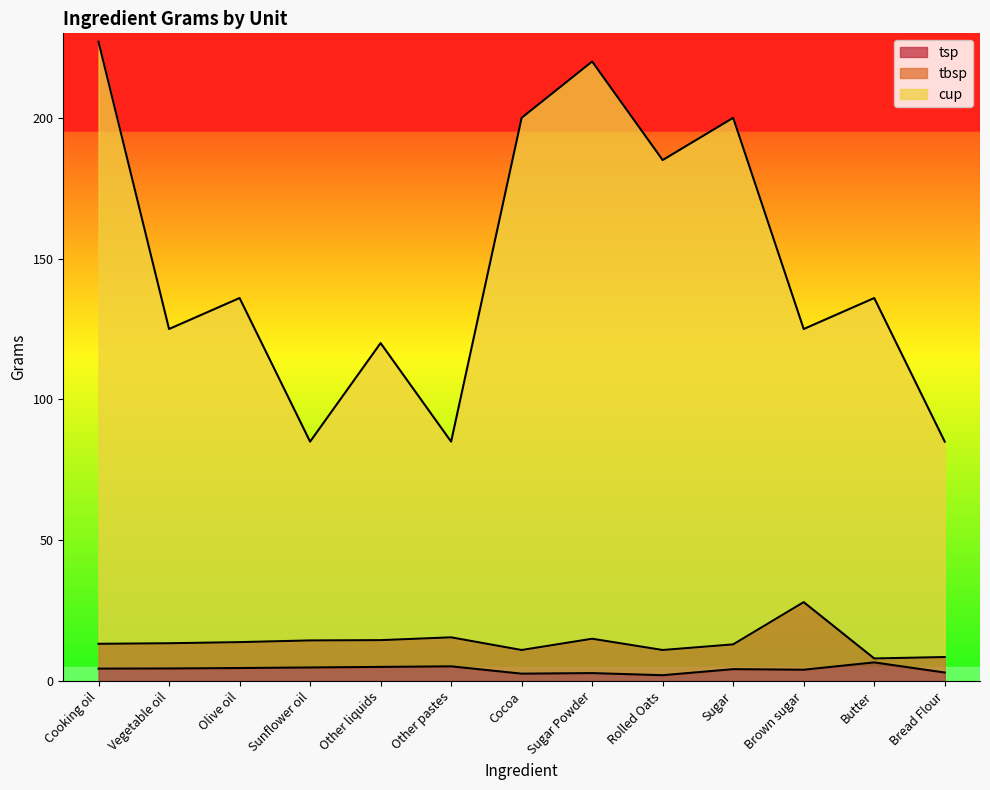

List the series in order of their peak value, lowest first.

tsp, tbsp, cup